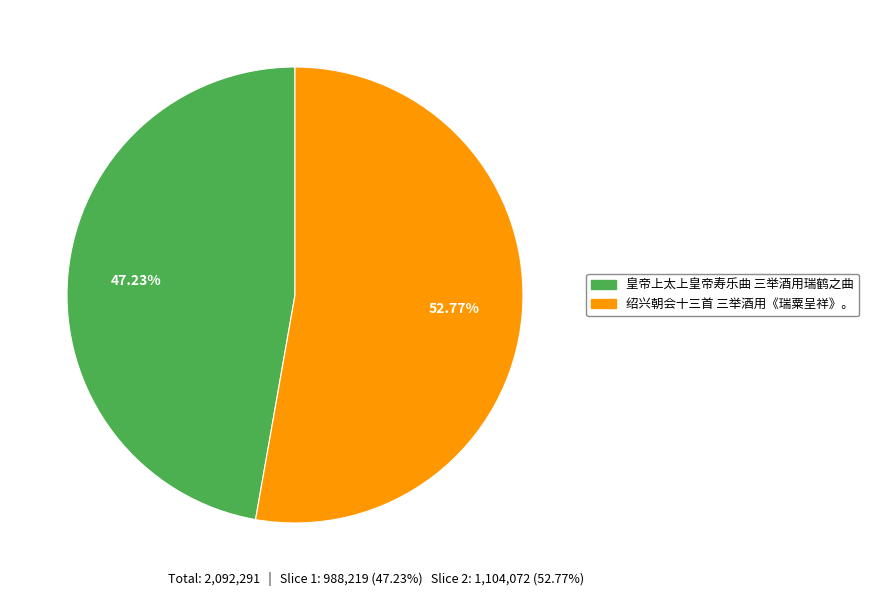

To the nearest percent, what percentage of the pie is 绍兴朝会十三首 三举酒用《瑞粟呈祥》。?

53%